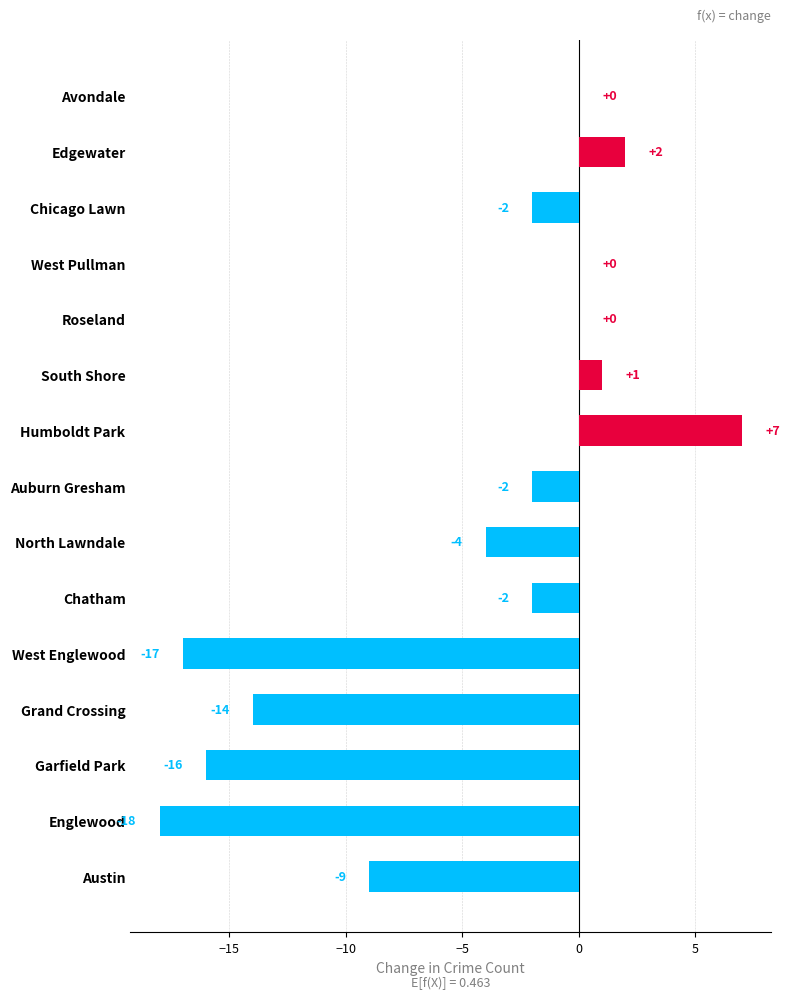

How many data points are above -2?

6